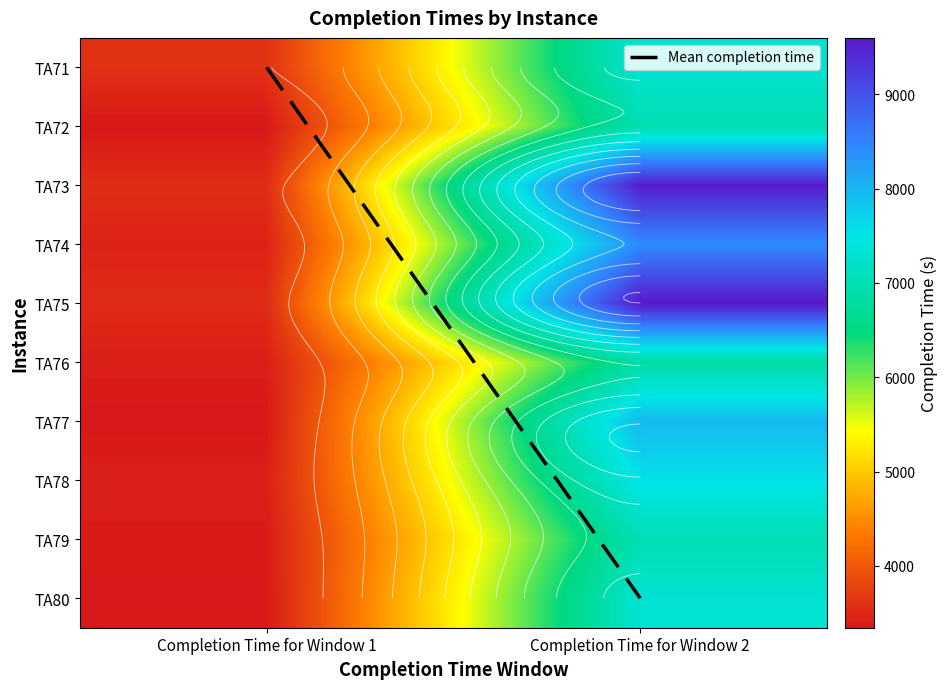

Count the TA71 values in the range 3598 to 7295.

2